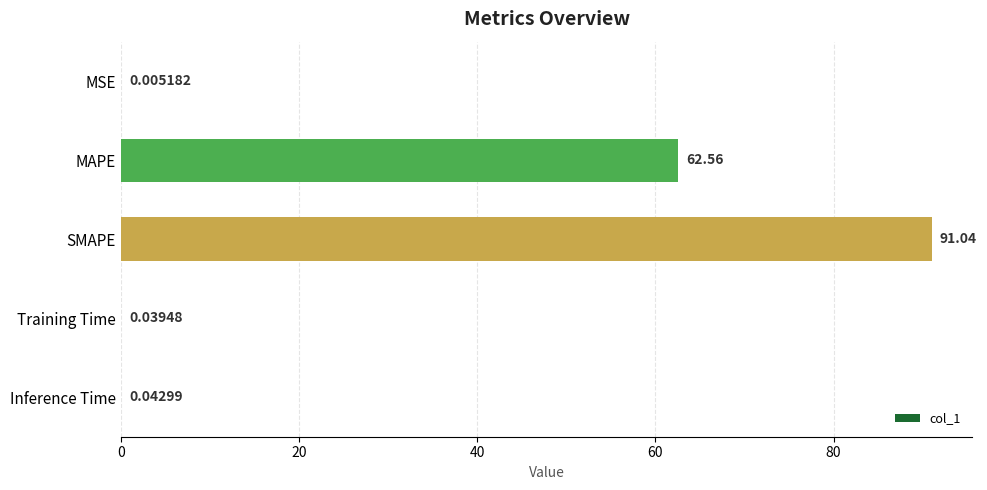

Between MAPE and SMAPE, which is larger?

SMAPE